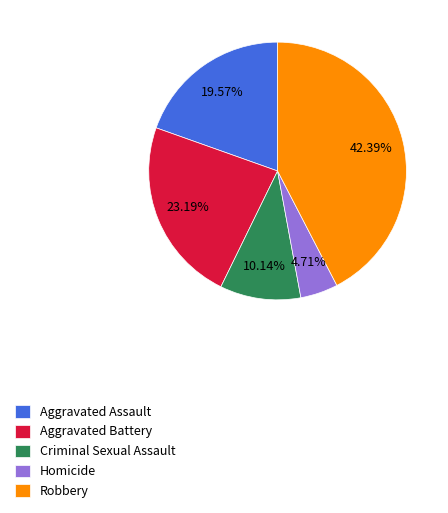

True or false: Aggravated Battery accounts for 23% of the total.

True